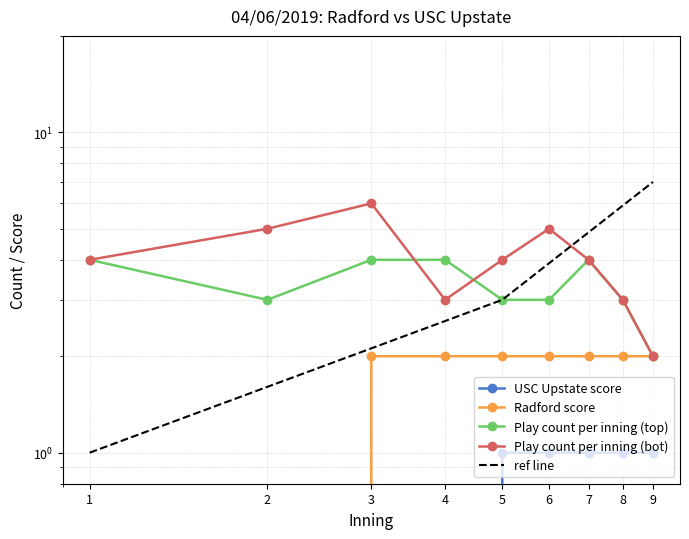

What is the total value across all series at 5?

10